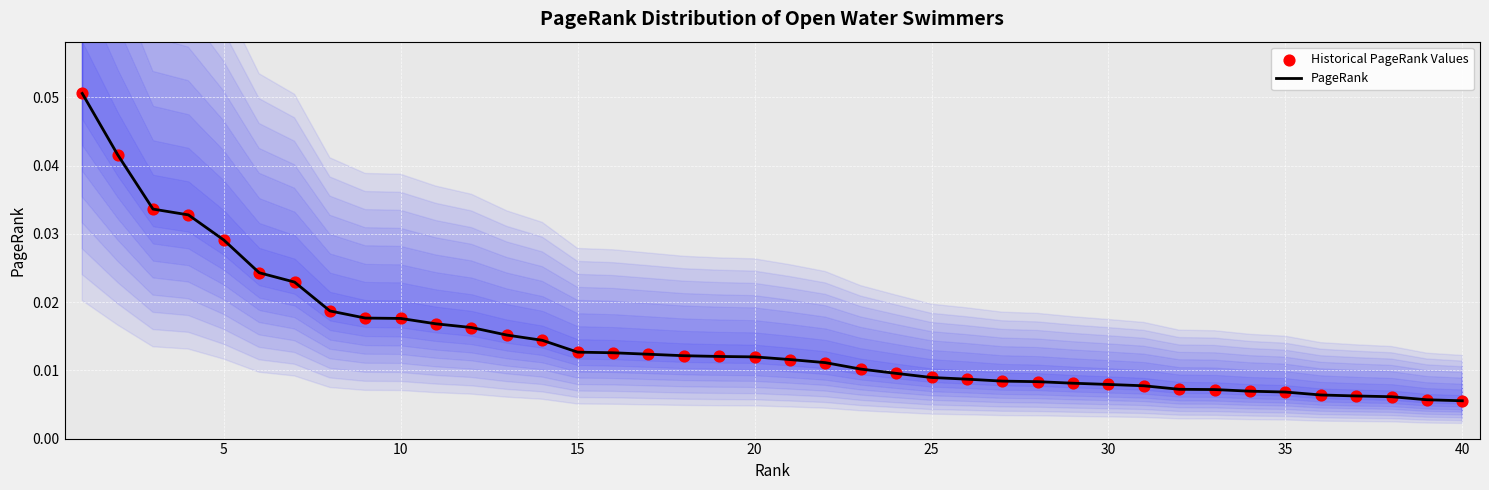

Which series has the widest spread of Y values?

PageRank